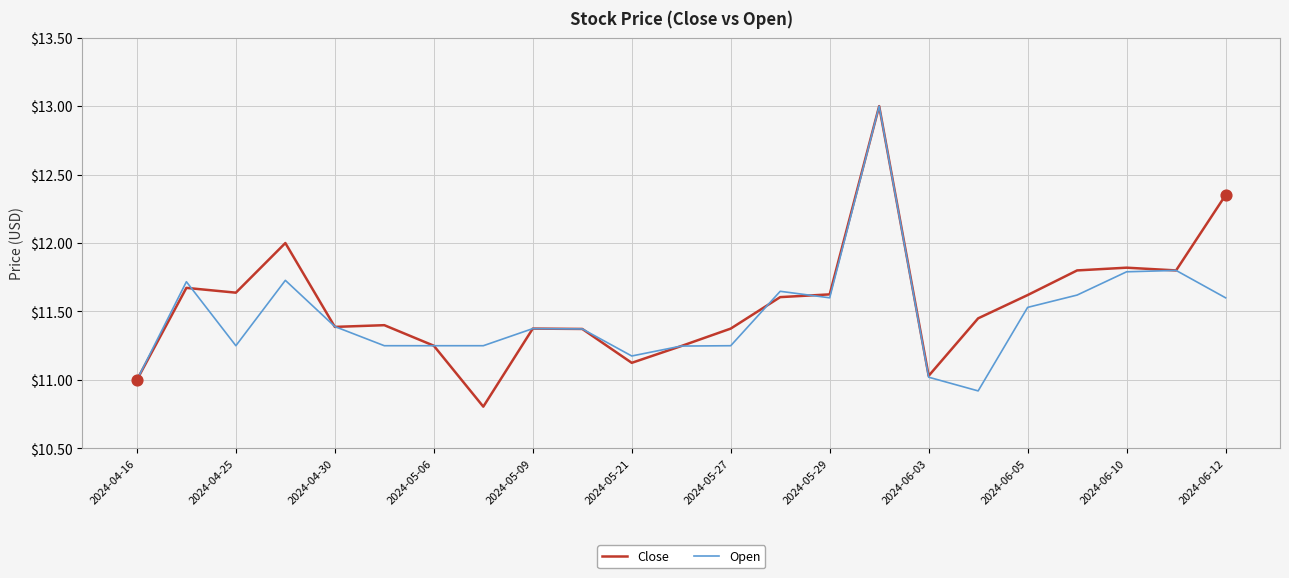

What is the minimum value shown in the chart?

10.8